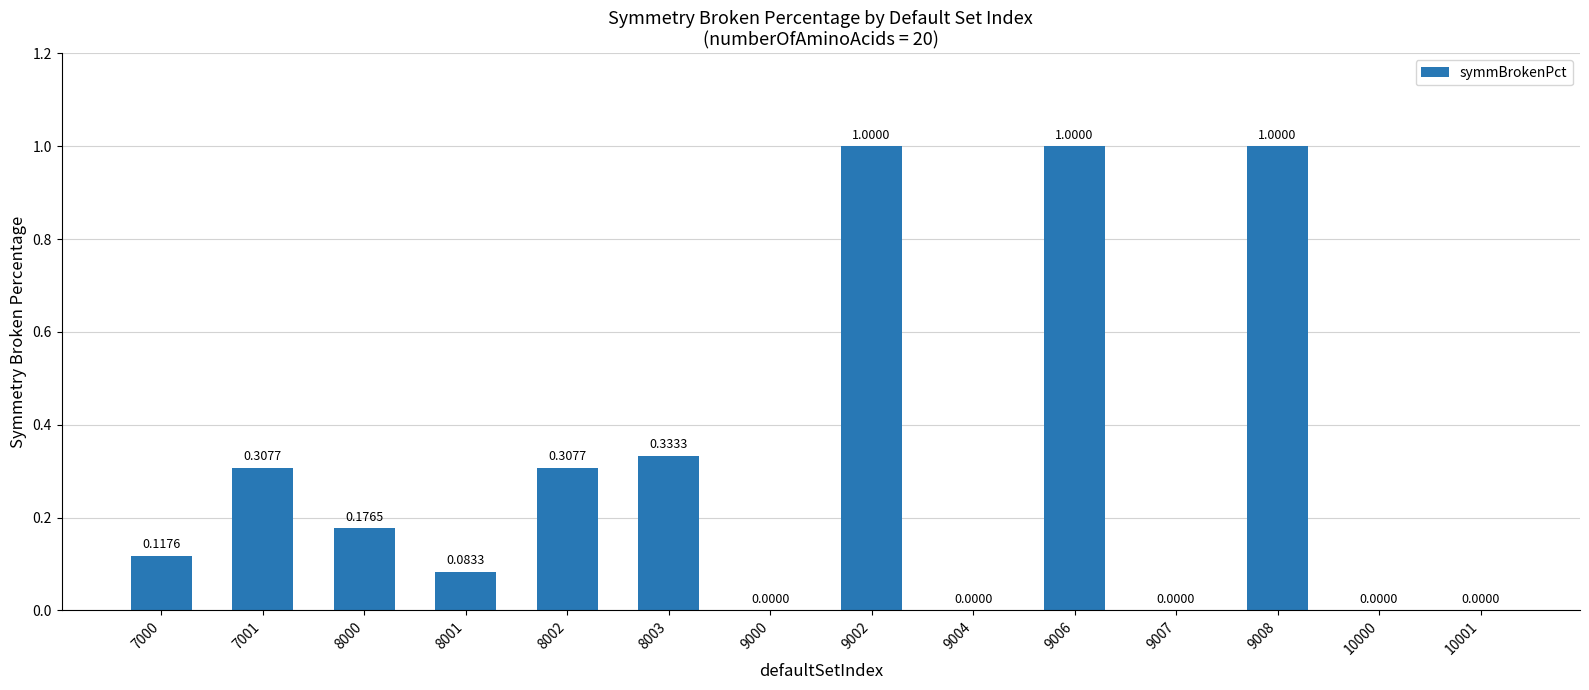

What is the maximum value shown in the chart?

1.0